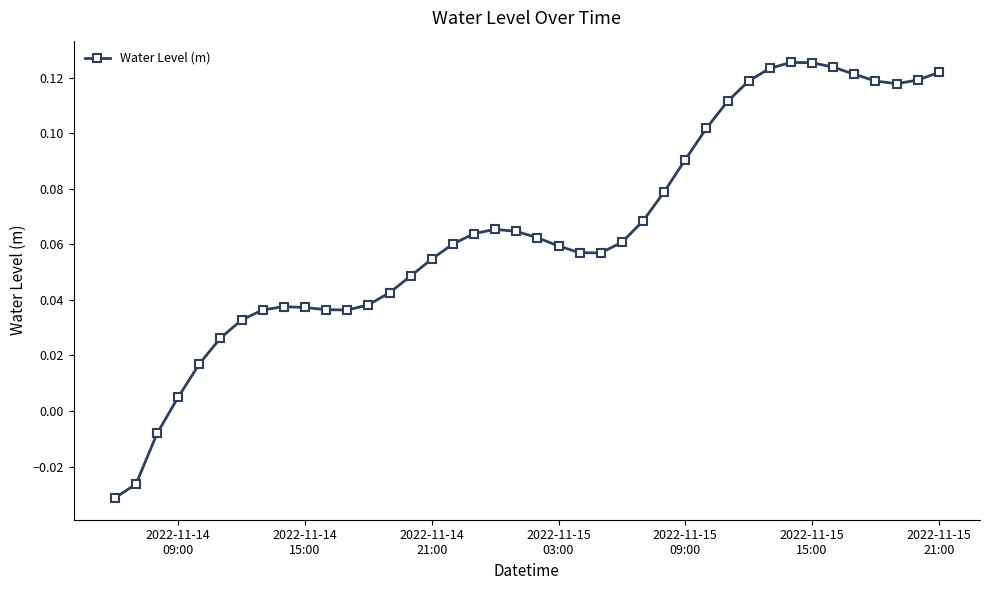

True or false: there are more than 0 points higher than both neighbors.

True